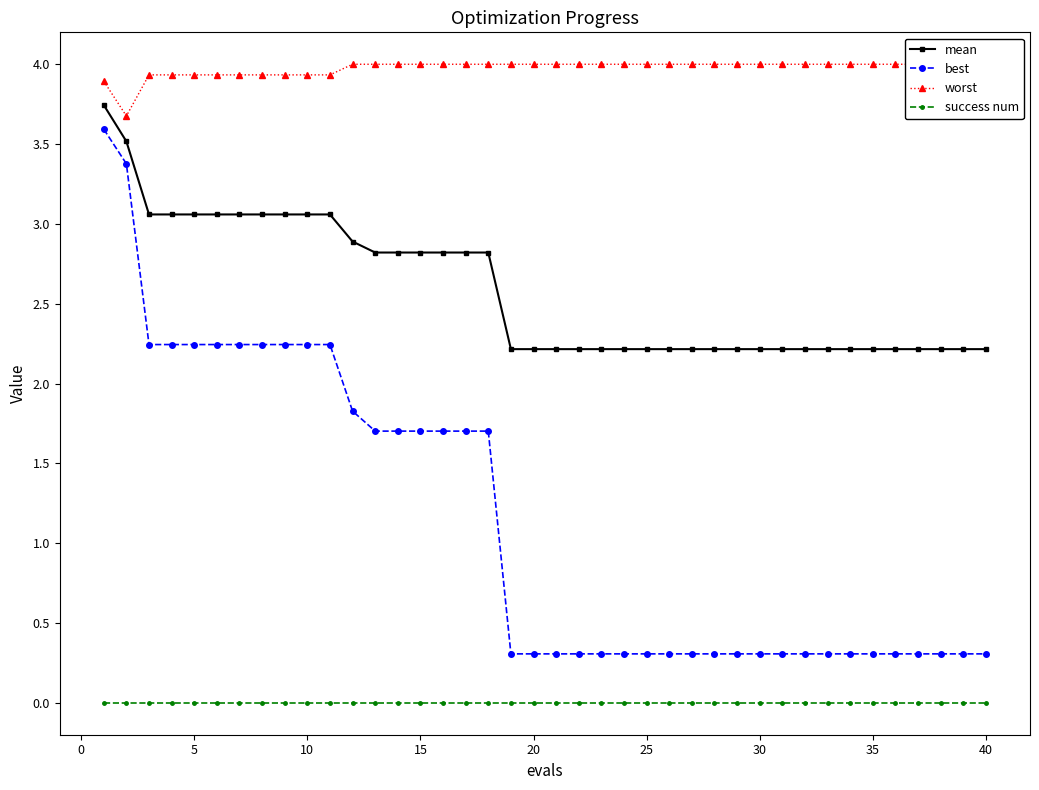

True or false: best and mean cross at least once.

False